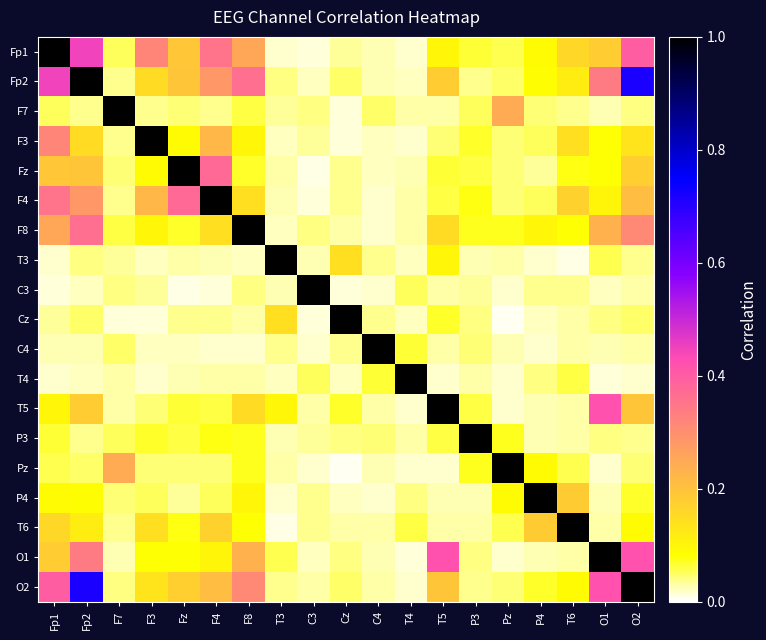

Reading left to right, transcribe all the data shown in this chart.

Fp1: Fp1=1.0	Fp2=0.4	F7=0.1	F3=0.3	Fz=0.2	F4=0.4	F8=0.3	T3=0.0	C3=0.0	Cz=0.0	C4=0.0	T4=0.0	T5=0.1	P3=0.1	Pz=0.1	P4=0.1	T6=0.2	O1=0.2	O2=0.4
Fp2: Fp1=0.4	Fp2=1.0	F7=0.0	F3=0.1	Fz=0.2	F4=0.3	F8=0.4	T3=0.0	C3=0.0	Cz=0.1	C4=0.0	T4=0.0	T5=0.2	P3=0.0	Pz=0.0	P4=0.1	T6=0.1	O1=0.3	O2=0.7
F7: Fp1=0.1	Fp2=0.0	F7=1.0	F3=0.0	Fz=0.0	F4=0.0	F8=0.1	T3=0.0	C3=0.0	Cz=0.0	C4=0.0	T4=0.0	T5=0.0	P3=0.1	Pz=0.2	P4=0.0	T6=0.0	O1=0.0	O2=0.0
F3: Fp1=0.3	Fp2=0.1	F7=0.0	F3=1.0	Fz=0.1	F4=0.2	F8=0.1	T3=0.0	C3=0.0	Cz=0.0	C4=0.0	T4=0.0	T5=0.0	P3=0.1	Pz=0.0	P4=0.1	T6=0.1	O1=0.1	O2=0.1
Fz: Fp1=0.2	Fp2=0.2	F7=0.0	F3=0.1	Fz=1.0	F4=0.4	F8=0.1	T3=0.0	C3=0.0	Cz=0.0	C4=0.0	T4=0.0	T5=0.1	P3=0.1	Pz=0.0	P4=0.0	T6=0.1	O1=0.1	O2=0.2
F4: Fp1=0.4	Fp2=0.3	F7=0.0	F3=0.2	Fz=0.4	F4=1.0	F8=0.1	T3=0.0	C3=0.0	Cz=0.0	C4=0.0	T4=0.0	T5=0.1	P3=0.1	Pz=0.0	P4=0.1	T6=0.2	O1=0.1	O2=0.2
F8: Fp1=0.3	Fp2=0.4	F7=0.1	F3=0.1	Fz=0.1	F4=0.1	F8=1.0	T3=0.0	C3=0.0	Cz=0.0	C4=0.0	T4=0.0	T5=0.1	P3=0.1	Pz=0.1	P4=0.1	T6=0.1	O1=0.2	O2=0.3
T3: Fp1=0.0	Fp2=0.0	F7=0.0	F3=0.0	Fz=0.0	F4=0.0	F8=0.0	T3=1.0	C3=0.0	Cz=0.1	C4=0.0	T4=0.0	T5=0.1	P3=0.0	Pz=0.0	P4=0.0	T6=0.0	O1=0.1	O2=0.0
C3: Fp1=0.0	Fp2=0.0	F7=0.0	F3=0.0	Fz=0.0	F4=0.0	F8=0.0	T3=0.0	C3=1.0	Cz=0.0	C4=0.0	T4=0.1	T5=0.0	P3=0.0	Pz=0.0	P4=0.0	T6=0.0	O1=0.0	O2=0.0
Cz: Fp1=0.0	Fp2=0.1	F7=0.0	F3=0.0	Fz=0.0	F4=0.0	F8=0.0	T3=0.1	C3=0.0	Cz=1.0	C4=0.0	T4=0.0	T5=0.1	P3=0.0	Pz=0.0	P4=0.0	T6=0.0	O1=0.0	O2=0.0
C4: Fp1=0.0	Fp2=0.0	F7=0.0	F3=0.0	Fz=0.0	F4=0.0	F8=0.0	T3=0.0	C3=0.0	Cz=0.0	C4=1.0	T4=0.1	T5=0.0	P3=0.0	Pz=0.0	P4=0.0	T6=0.0	O1=0.0	O2=0.0
T4: Fp1=0.0	Fp2=0.0	F7=0.0	F3=0.0	Fz=0.0	F4=0.0	F8=0.0	T3=0.0	C3=0.1	Cz=0.0	C4=0.1	T4=1.0	T5=0.0	P3=0.0	Pz=0.0	P4=0.0	T6=0.1	O1=0.0	O2=0.0
T5: Fp1=0.1	Fp2=0.2	F7=0.0	F3=0.0	Fz=0.1	F4=0.1	F8=0.1	T3=0.1	C3=0.0	Cz=0.1	C4=0.0	T4=0.0	T5=1.0	P3=0.1	Pz=0.0	P4=0.0	T6=0.0	O1=0.4	O2=0.2
P3: Fp1=0.1	Fp2=0.0	F7=0.1	F3=0.1	Fz=0.1	F4=0.1	F8=0.1	T3=0.0	C3=0.0	Cz=0.0	C4=0.0	T4=0.0	T5=0.1	P3=1.0	Pz=0.1	P4=0.0	T6=0.0	O1=0.0	O2=0.0
Pz: Fp1=0.1	Fp2=0.0	F7=0.2	F3=0.0	Fz=0.0	F4=0.0	F8=0.1	T3=0.0	C3=0.0	Cz=0.0	C4=0.0	T4=0.0	T5=0.0	P3=0.1	Pz=1.0	P4=0.1	T6=0.1	O1=0.0	O2=0.0
P4: Fp1=0.1	Fp2=0.1	F7=0.0	F3=0.1	Fz=0.0	F4=0.1	F8=0.1	T3=0.0	C3=0.0	Cz=0.0	C4=0.0	T4=0.0	T5=0.0	P3=0.0	Pz=0.1	P4=1.0	T6=0.2	O1=0.0	O2=0.1
T6: Fp1=0.2	Fp2=0.1	F7=0.0	F3=0.1	Fz=0.1	F4=0.2	F8=0.1	T3=0.0	C3=0.0	Cz=0.0	C4=0.0	T4=0.1	T5=0.0	P3=0.0	Pz=0.1	P4=0.2	T6=1.0	O1=0.0	O2=0.1
O1: Fp1=0.2	Fp2=0.3	F7=0.0	F3=0.1	Fz=0.1	F4=0.1	F8=0.2	T3=0.1	C3=0.0	Cz=0.0	C4=0.0	T4=0.0	T5=0.4	P3=0.0	Pz=0.0	P4=0.0	T6=0.0	O1=1.0	O2=0.4
O2: Fp1=0.4	Fp2=0.7	F7=0.0	F3=0.1	Fz=0.2	F4=0.2	F8=0.3	T3=0.0	C3=0.0	Cz=0.0	C4=0.0	T4=0.0	T5=0.2	P3=0.0	Pz=0.0	P4=0.1	T6=0.1	O1=0.4	O2=1.0